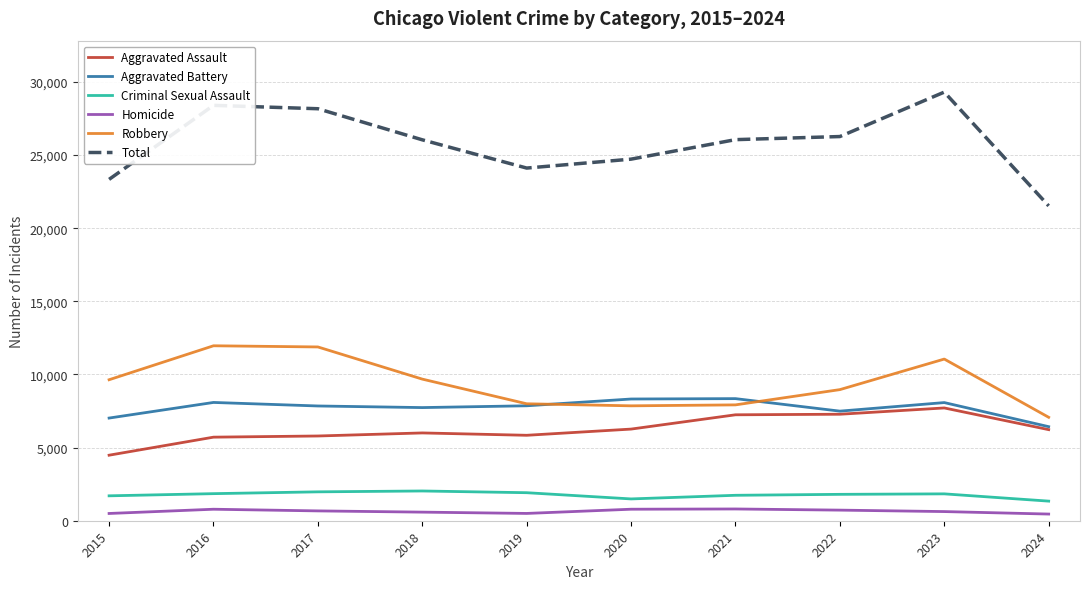

Between 2016 and 2018, which series saw the biggest shift?

Total